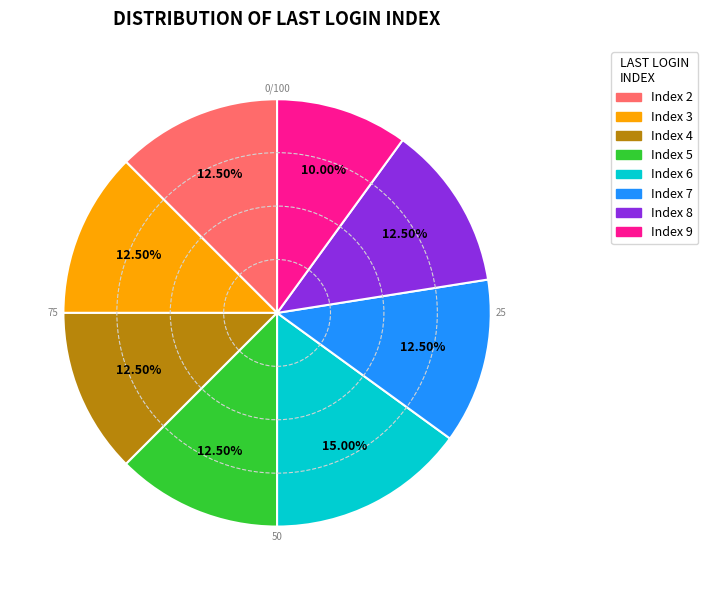

How many slices are in this pie chart?

8